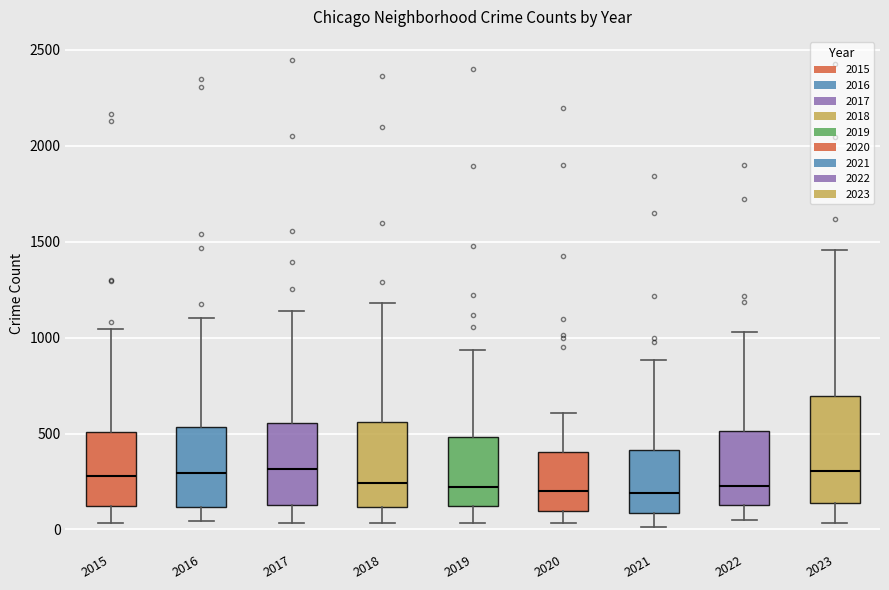

Reading left to right, transcribe this box plot: for each box, give where its median line is, the range the box spans, and where its two whiskers end, as read against the y-axis. The values are not printed on the chart, so give them approximately, as read against the axis.

2015: median 300, box 100 to 500, whiskers 50 to 1050
2016: median 300, box 100 to 550, whiskers 50 to 1100
2017: median 300, box 150 to 550, whiskers 50 to 1150
2018: median 250, box 100 to 550, whiskers 50 to 1200
2019: median 200, box 100 to 500, whiskers 50 to 950
2020: median 200, box 100 to 400, whiskers 50 to 600
2021: median 200, box 100 to 400, whiskers 0 to 900
2022: median 250, box 150 to 500, whiskers 50 to 1050
2023: median 300, box 150 to 700, whiskers 50 to 1450